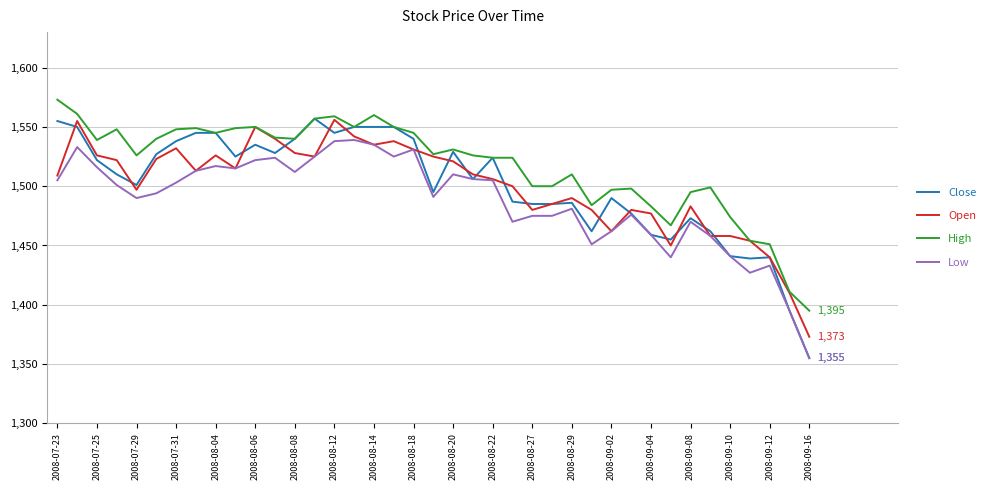

Which series has the largest total across all categories?

High